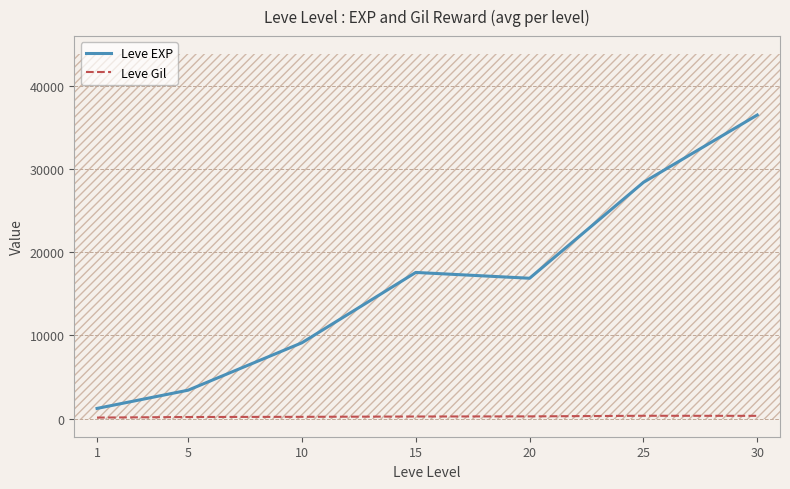

Reading left to right, transcribe all the data shown in this chart.

Leve EXP: 1213.3	3405.0	9106.7	17563.3	16865.0	28393.3	36492.5
Leve Gil: 113.3	180.0	202.8	241.3	257.0	329.7	320.8